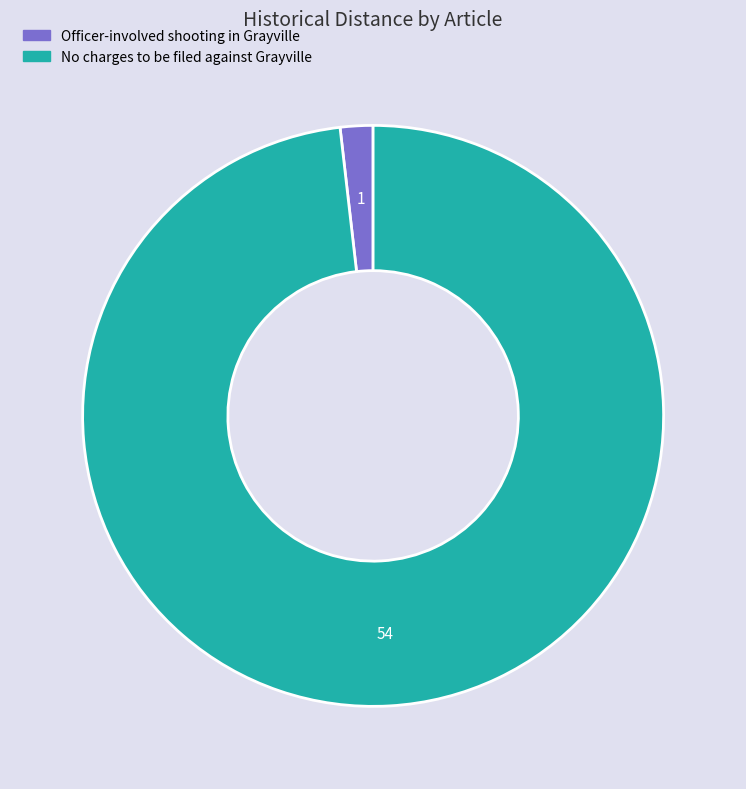

Between No charges to be filed against Grayville and Officer-involved shooting in Grayville, which is larger?

No charges to be filed against Grayville